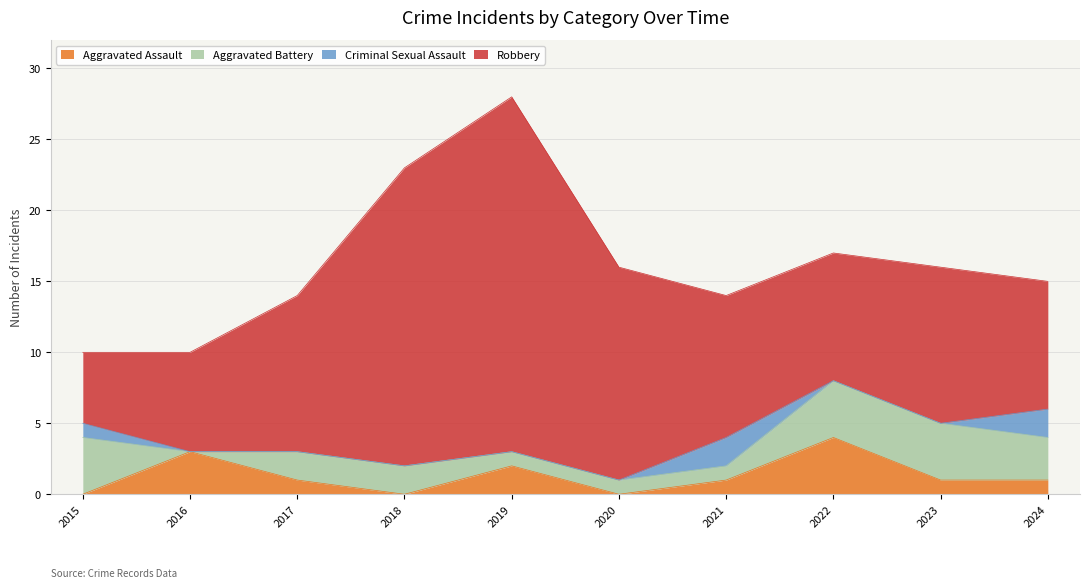

True or false: Aggravated Battery and Criminal Sexual Assault cross at least once.

True